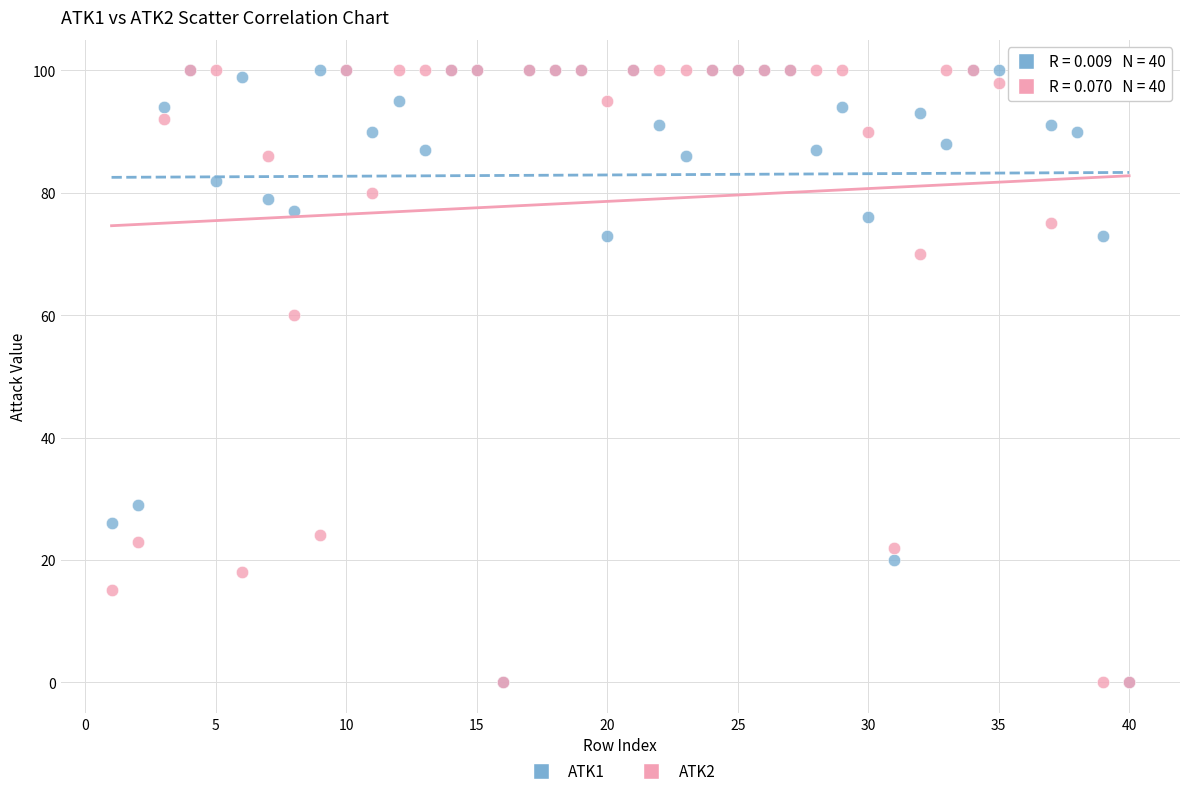

Across all series, what Y value is closest to 50?

60